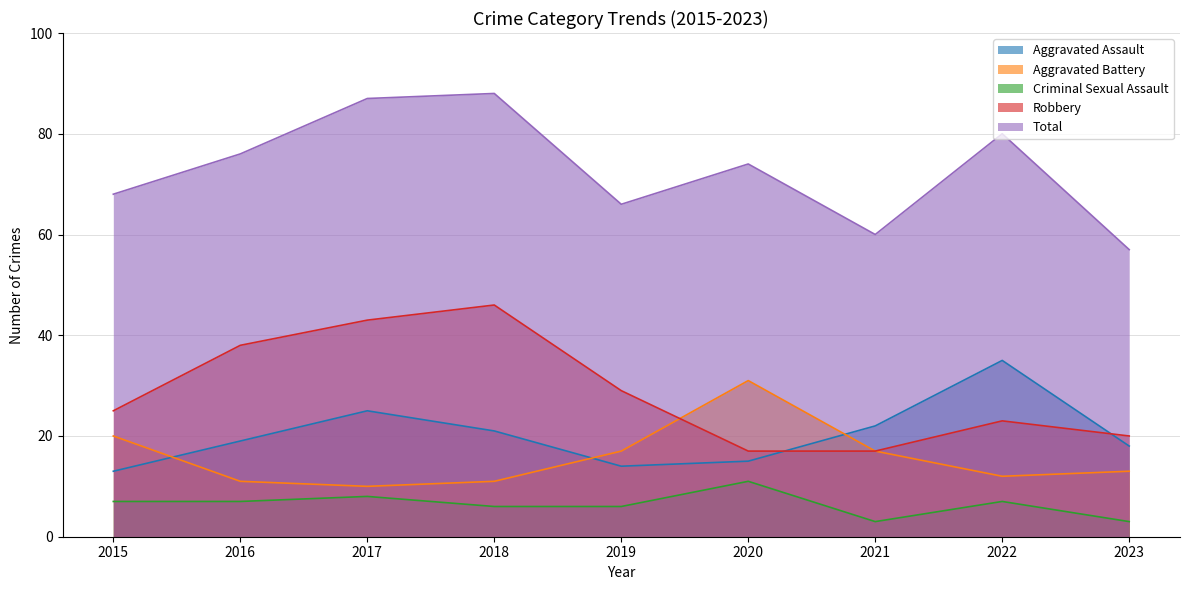

True or false: Criminal Sexual Assault and Aggravated Battery cross at least once.

False